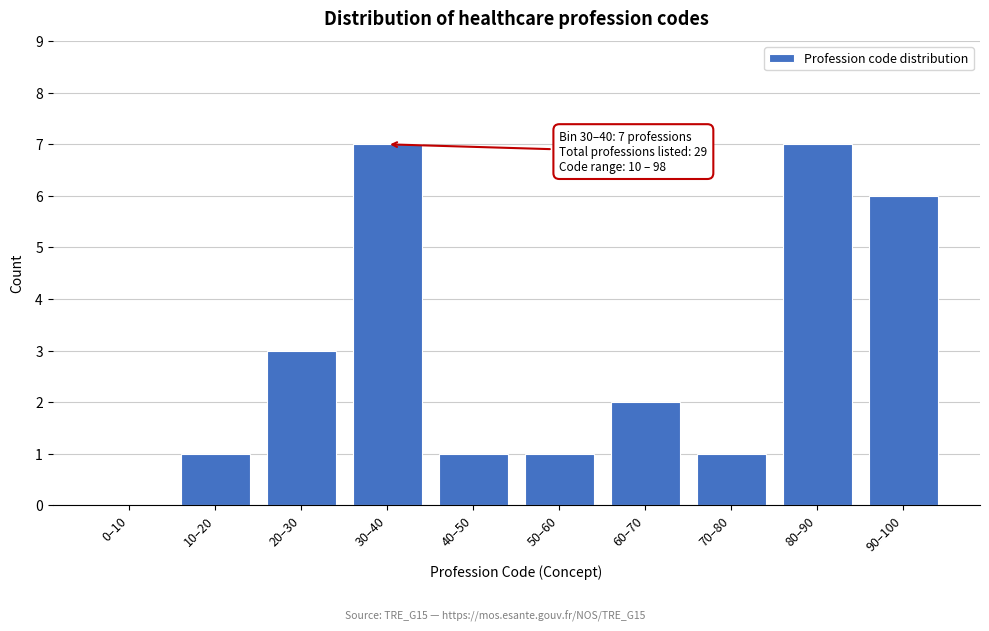

Reading left to right, what are all the values shown in this chart?

0–10=0	10–20=1	20–30=3	30–40=7	40–50=1	50–60=1	60–70=2	70–80=1	80–90=7	90–100=6